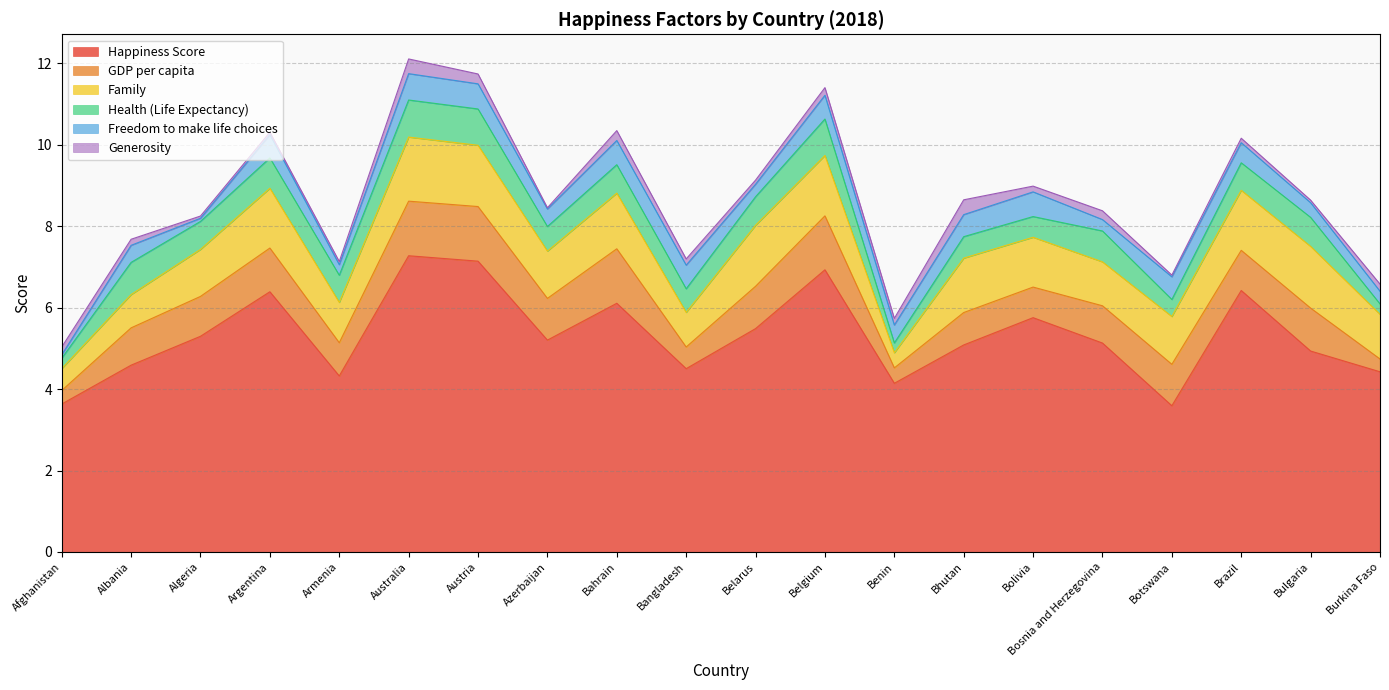

What is the difference between the second highest and minimum values in the Generosity series?

0.3